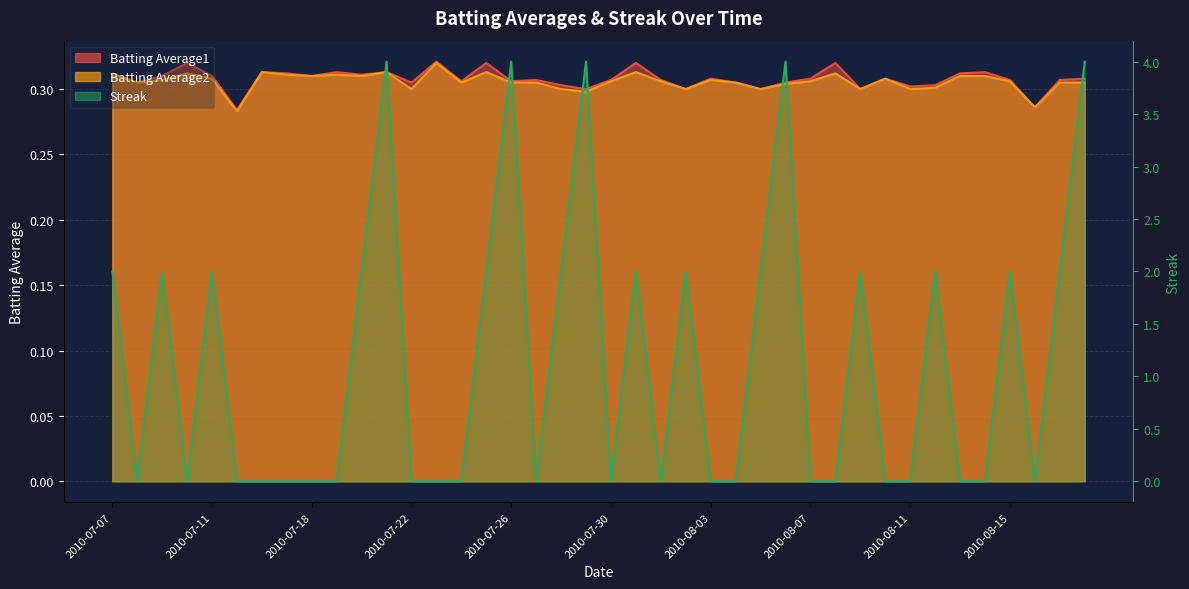

How many Streak values are between 0 and 2?

35